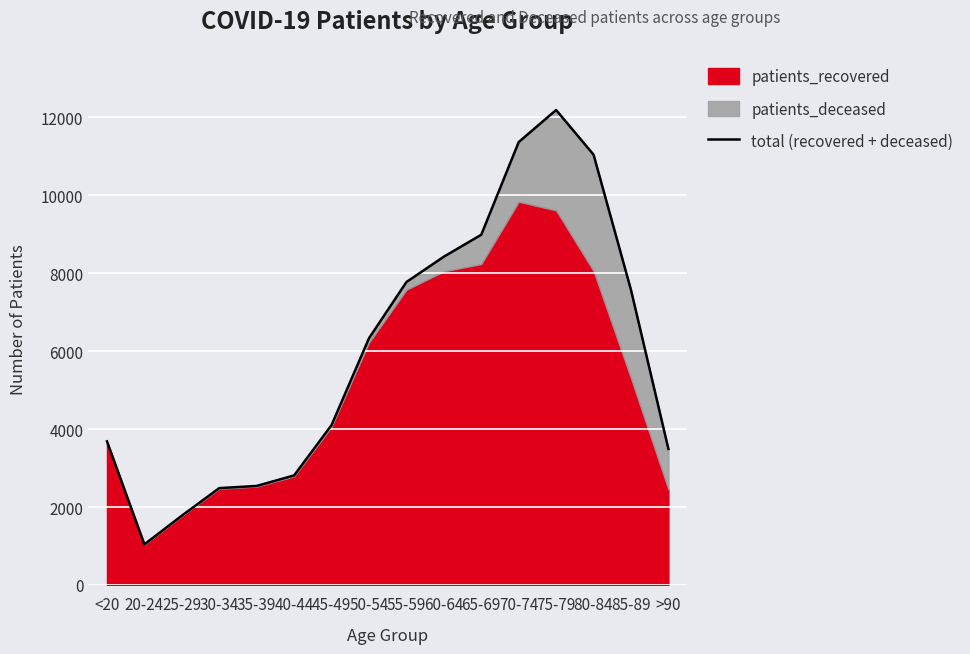

Reading left to right, list all the values displayed in this chart.

<20=3686	20-24=1043	25-29=1779	30-34=2486	35-39=2542	40-44=2812	45-49=4103	50-54=6331	55-59=7774	60-64=8425	65-69=8988	70-74=11366	75-79=12189	80-84=11043	85-89=7572	>90=3491